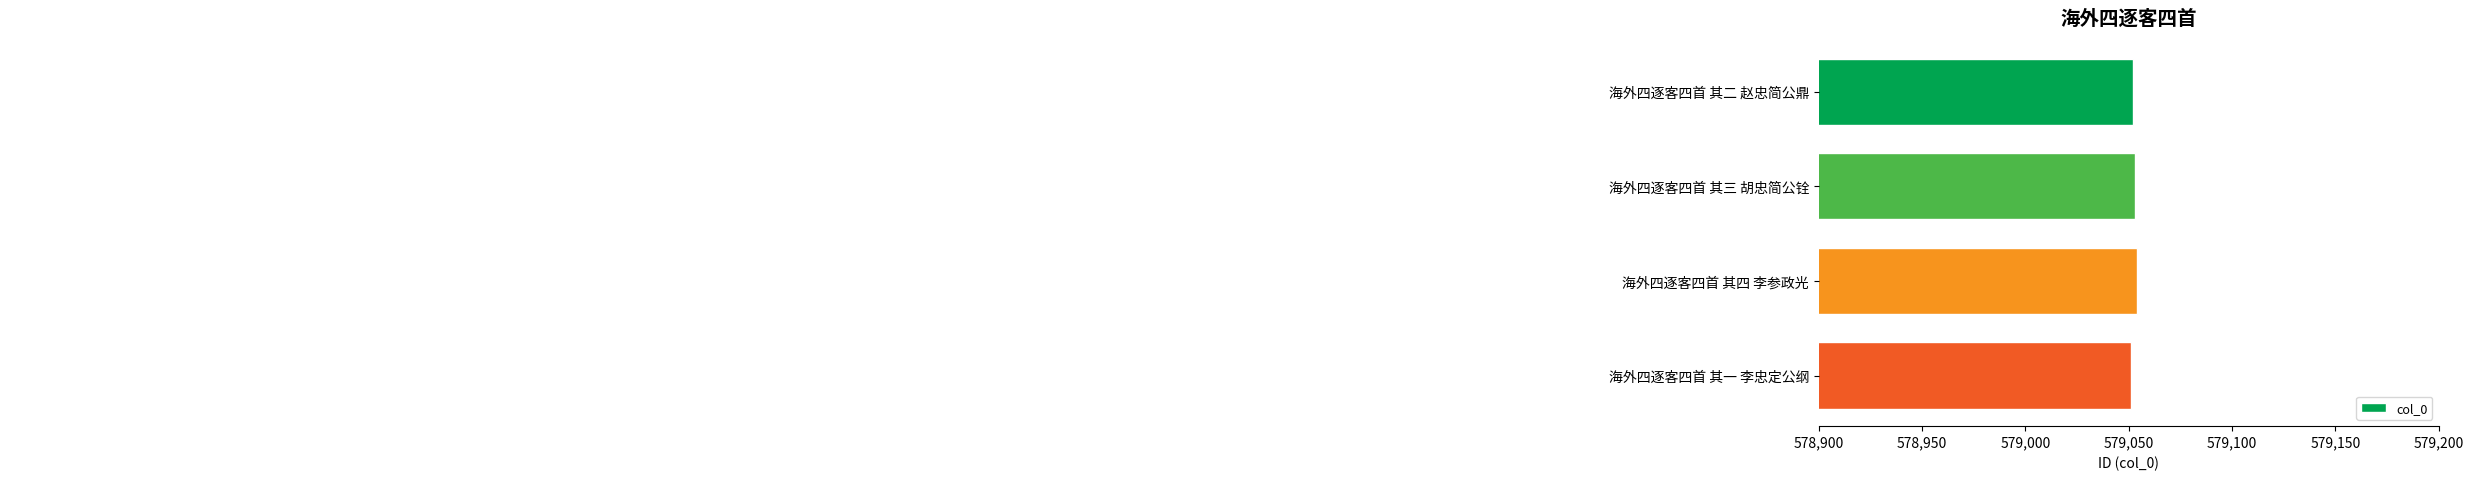

True or false: the data shows 579052 at 海外四逐客四首 其二 赵忠简公鼎.

True